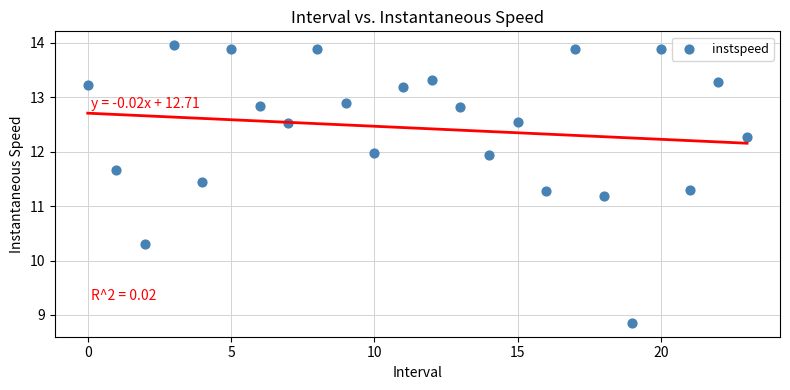

What Y value in the scatter plot is closest to 11?

11.2